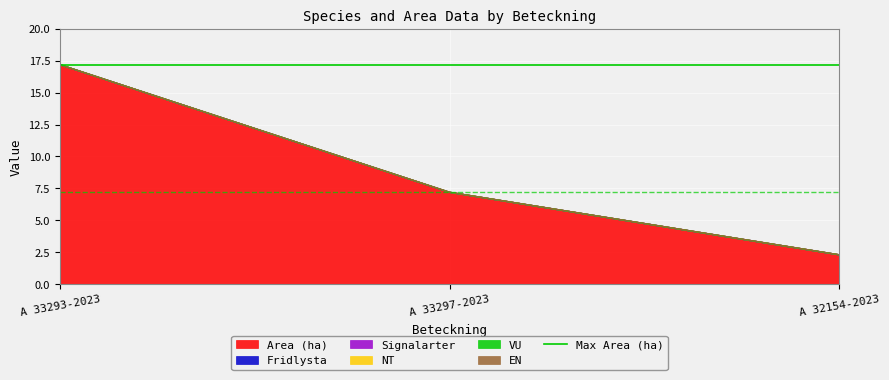

What position from the left is A 32154-2023?

3